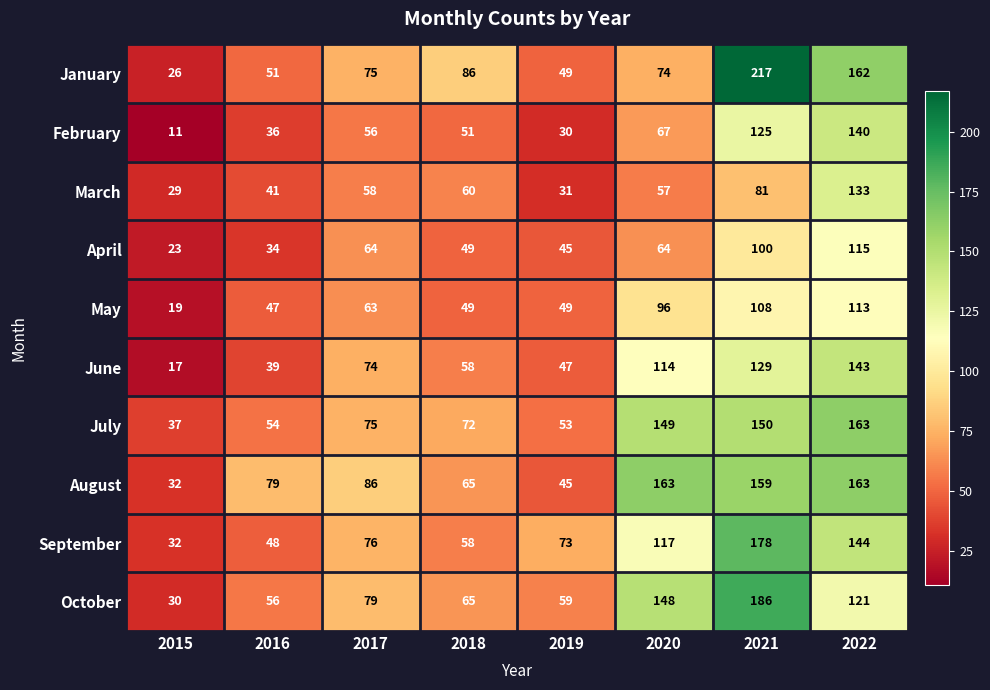

What is the sum of the April values at 2016 and 2017?

98